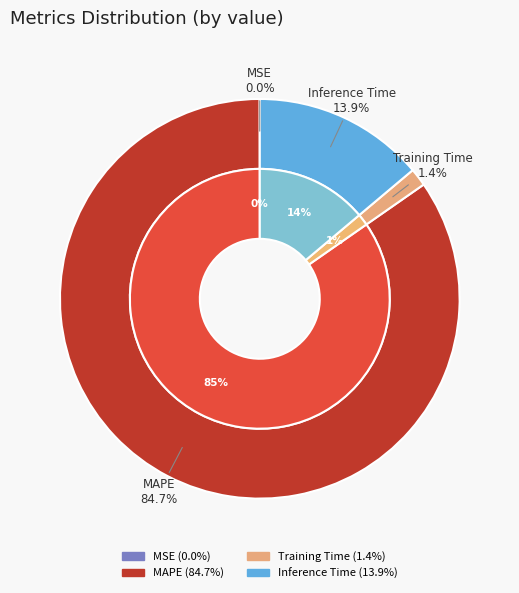

Is there a majority slice in this chart?

Yes